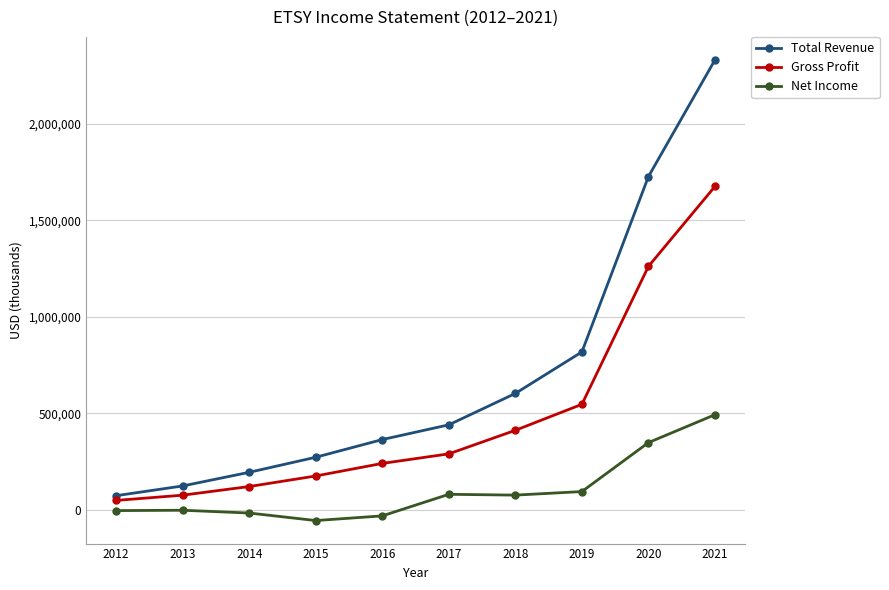

The value of Net Income at 2020 is 349200. True or false?

True